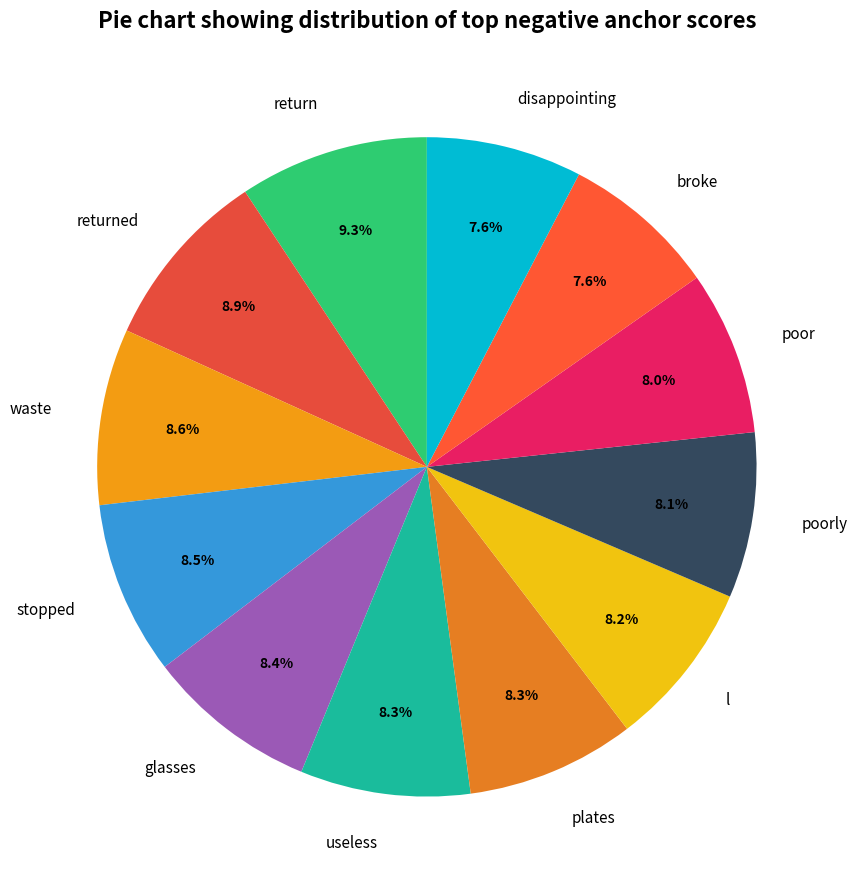

What percentage is NOT represented by l?

91.8%